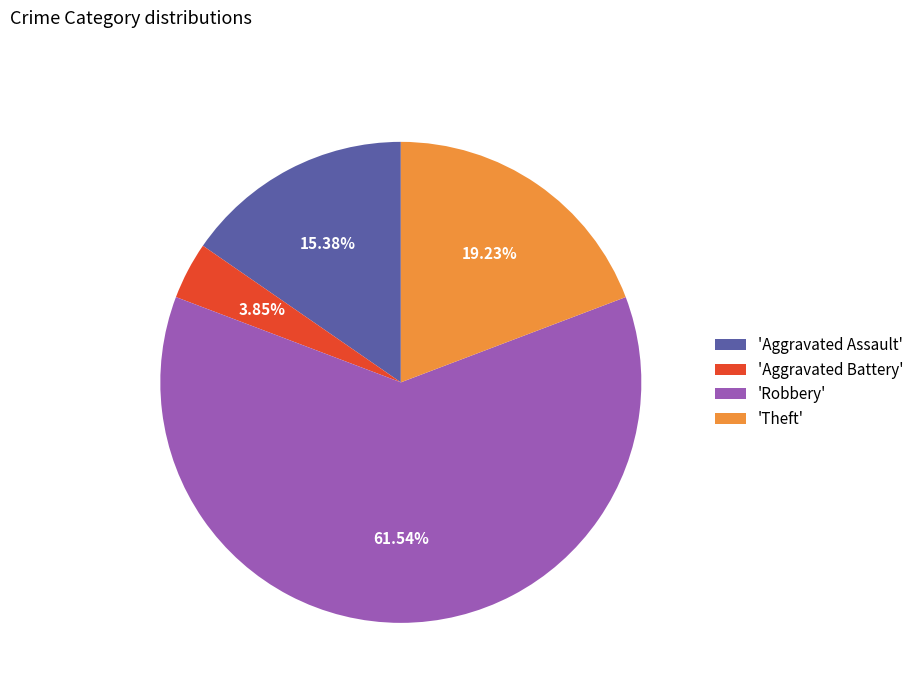

Do 'Theft' and 'Aggravated Assault' together represent more than half of the pie?

No